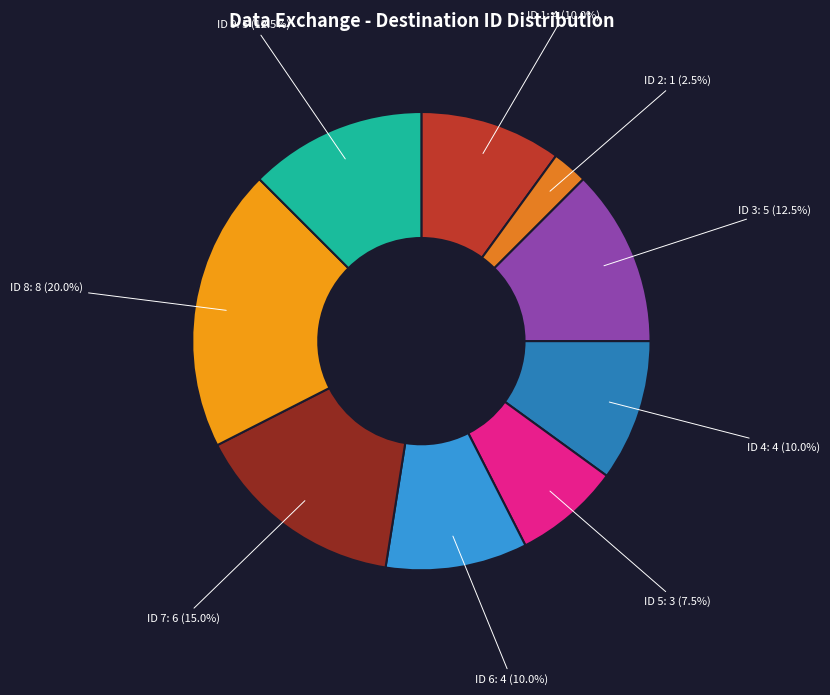

Is there a majority slice in this chart?

No